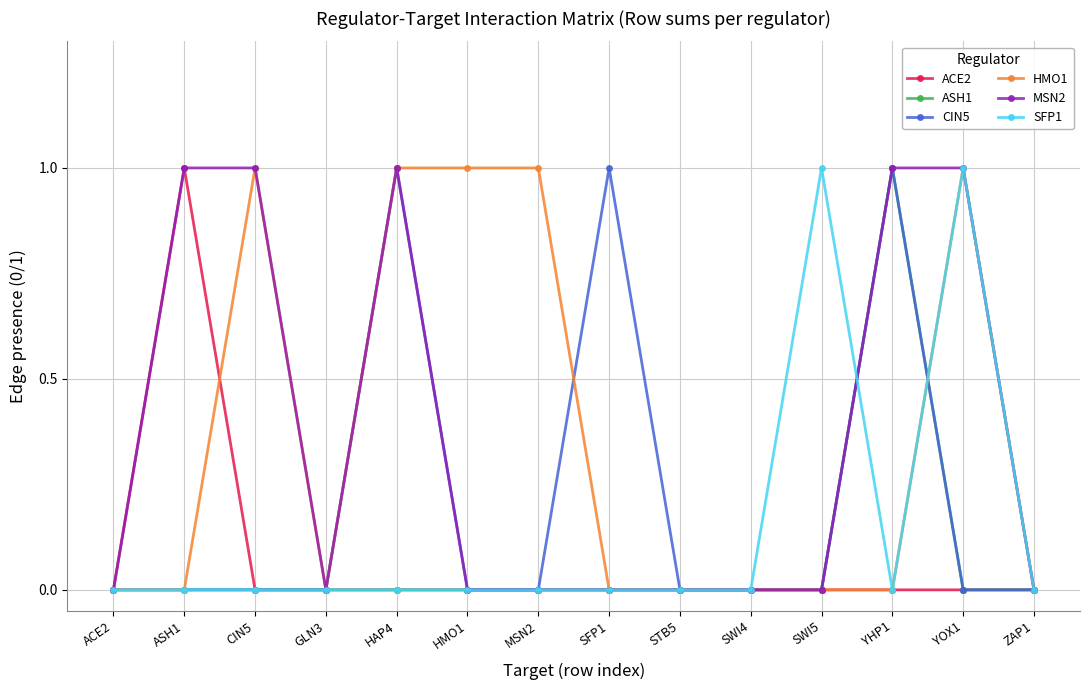

Is it true that ASH1 equals 0 at SWI4?

True